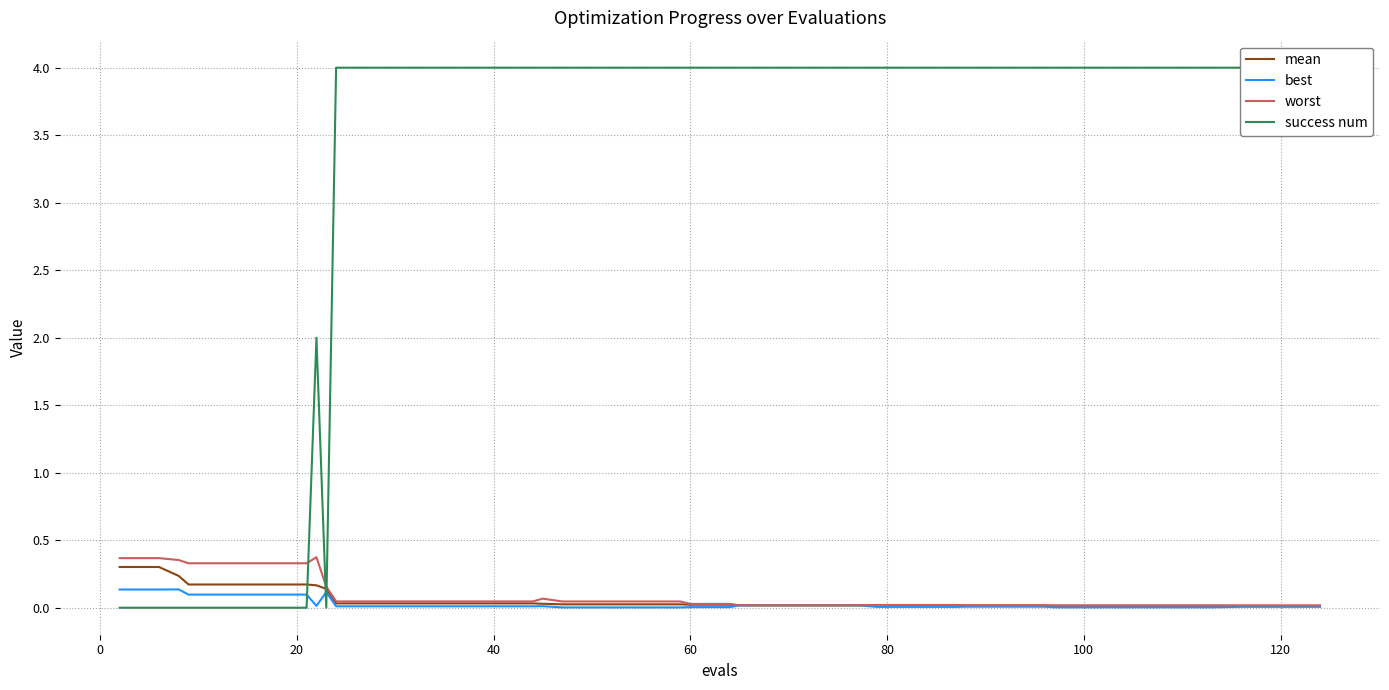

At which label does success num reach its minimum?

−20